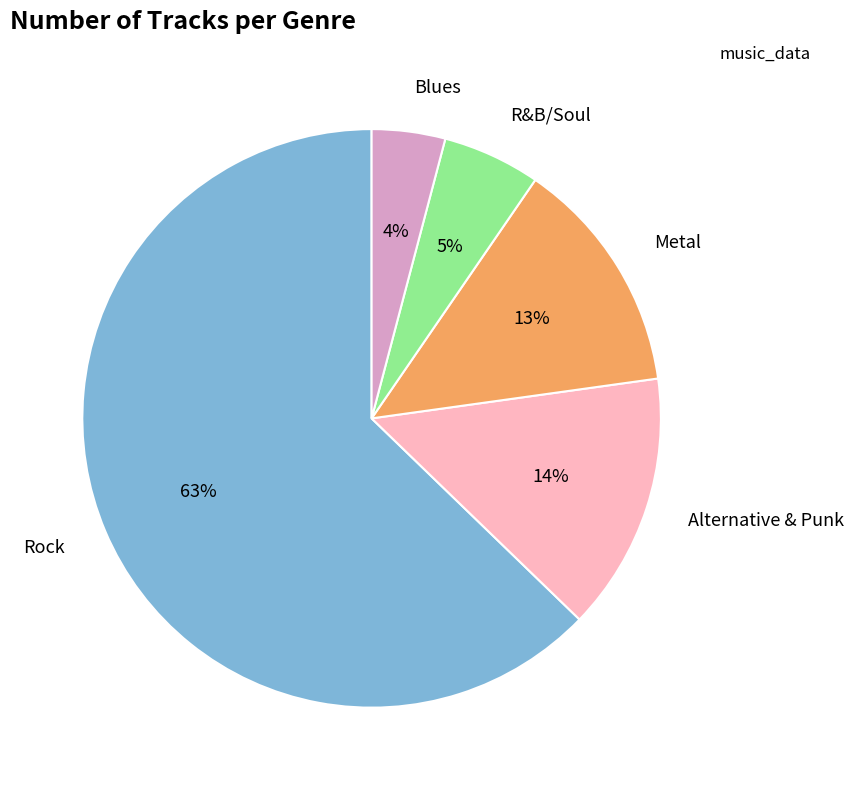

To the nearest percent, what is the average slice percentage?

20%